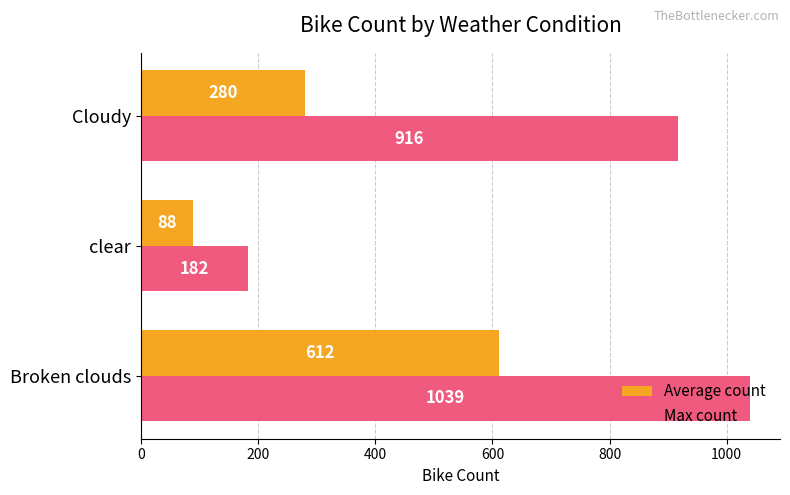

Which series has the largest range (max minus min)?

Max count